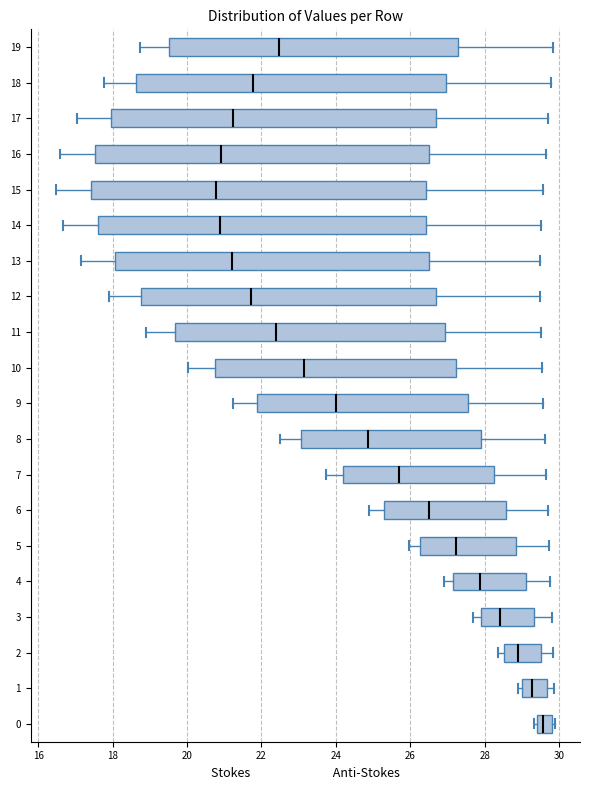

Where does the right whisker of the box at y = 17 end on the x-axis? The values are not printed on the chart, so give them approximately, as read against the axis.

29.8